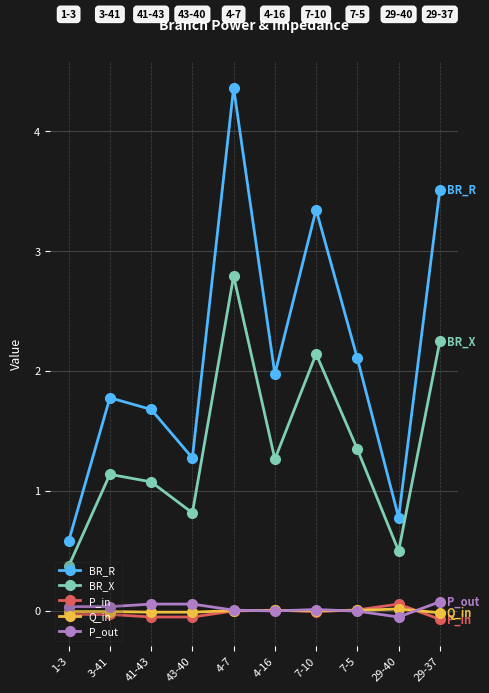

Is this an area chart (filled region under the line)?

No